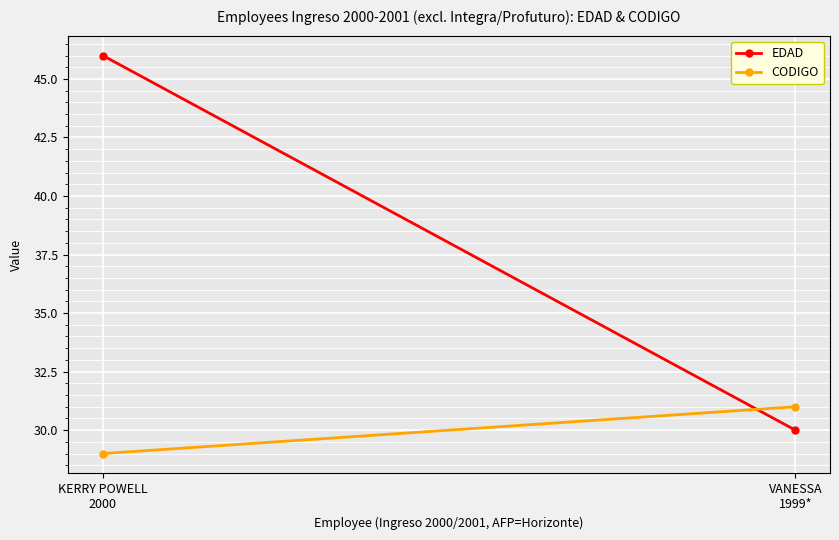

Is it true that EDAD equals 46 at KERRY POWELL
2000?

True